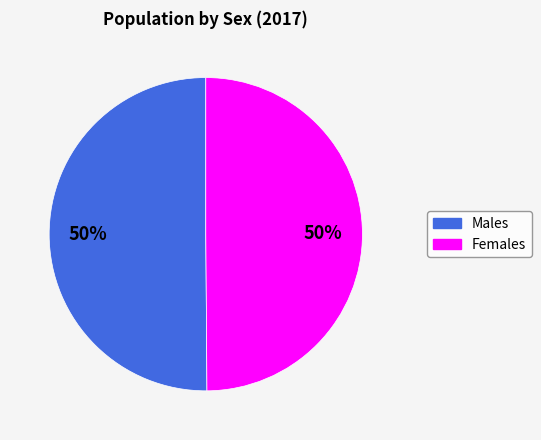

Count the number of slices in the pie.

2